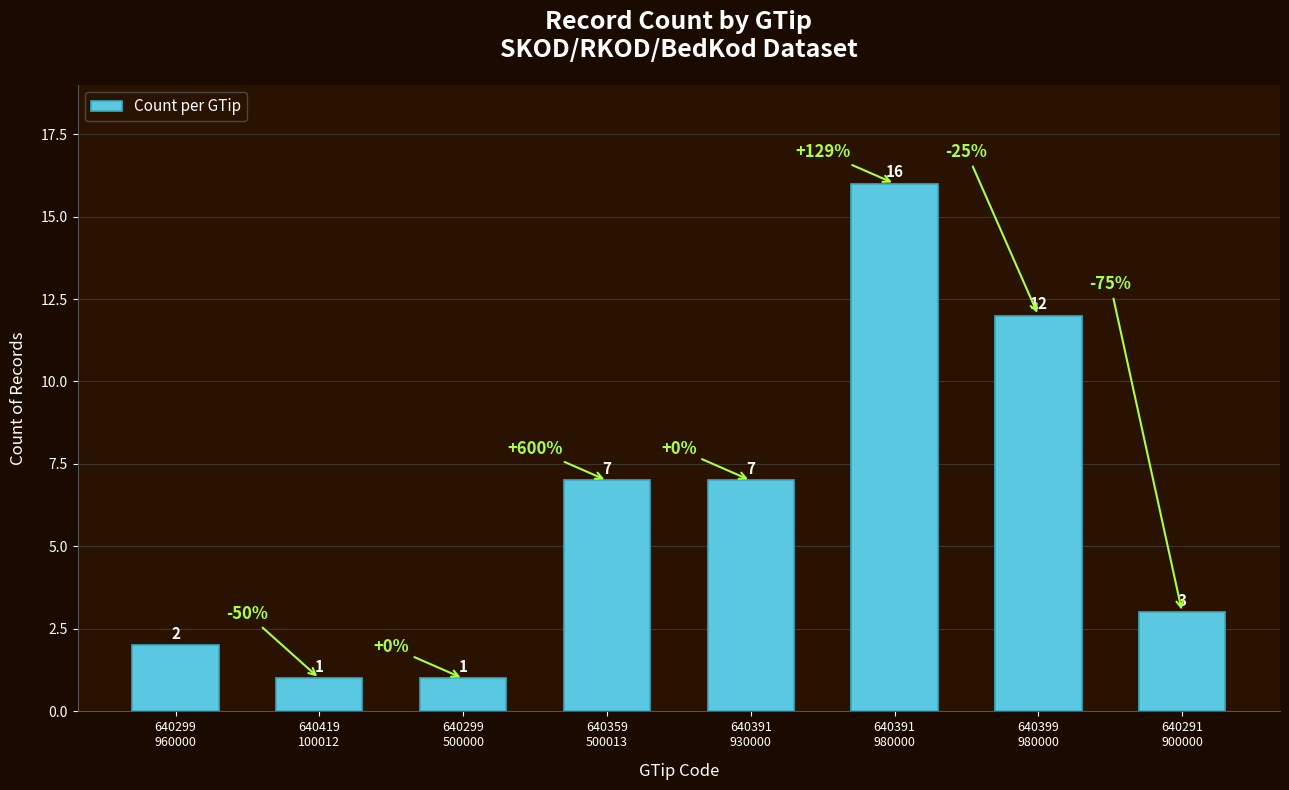

What is the label of the 3rd bar from the left?

640299
500000